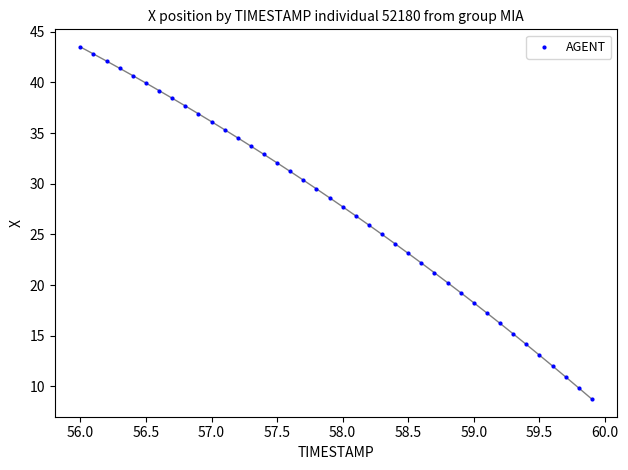

What is the range of Y values (max minus min)?

34.8